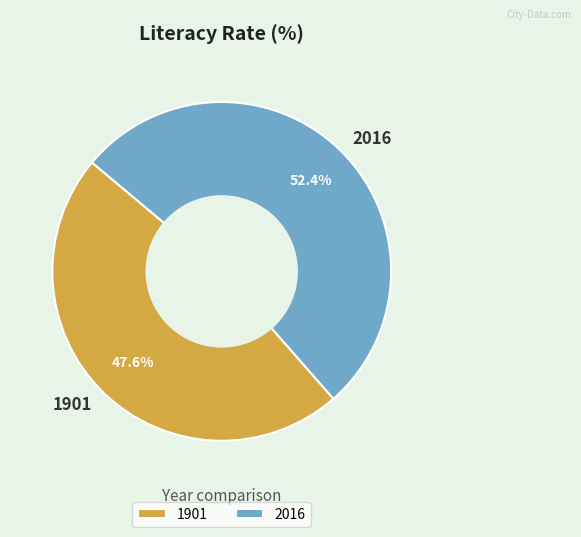

Approximately how many times larger is the value at 2016 compared to 1901?

1.1